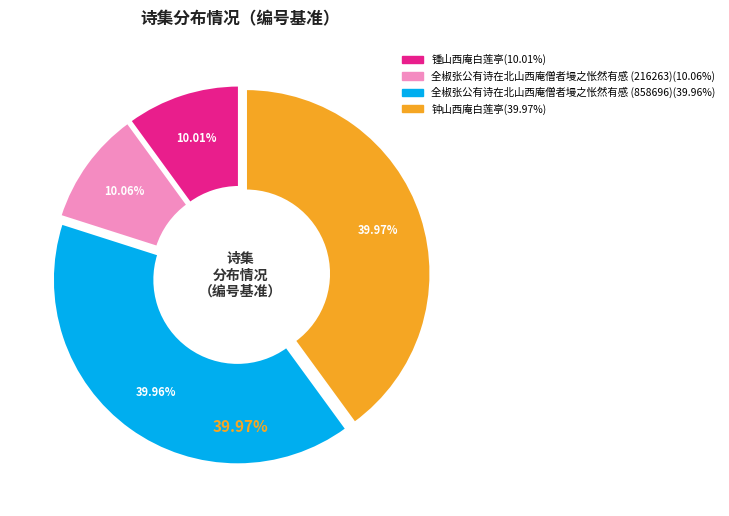

True or false: 锺山西庵白莲亭 accounts for 16% of the total.

False